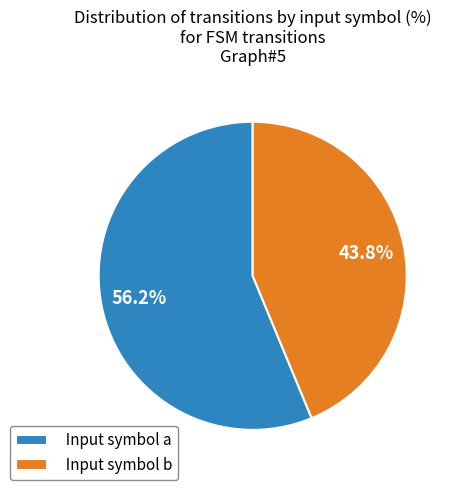

What is the ratio of the value at Input symbol a to the value at Input symbol b?

1.3